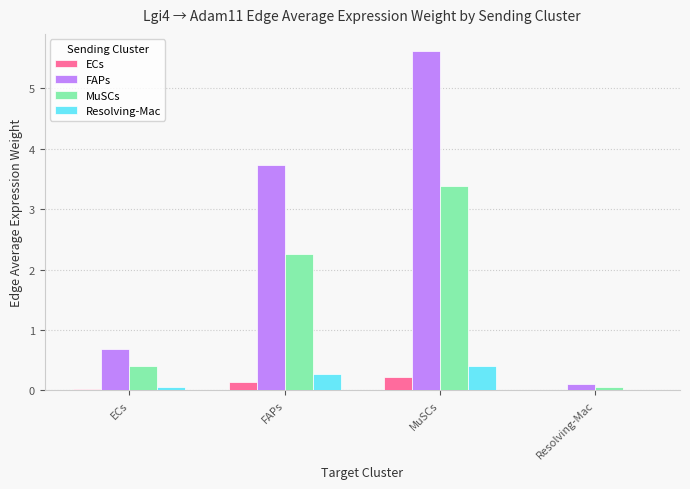

What is the sum of all MuSCs values?

6.1